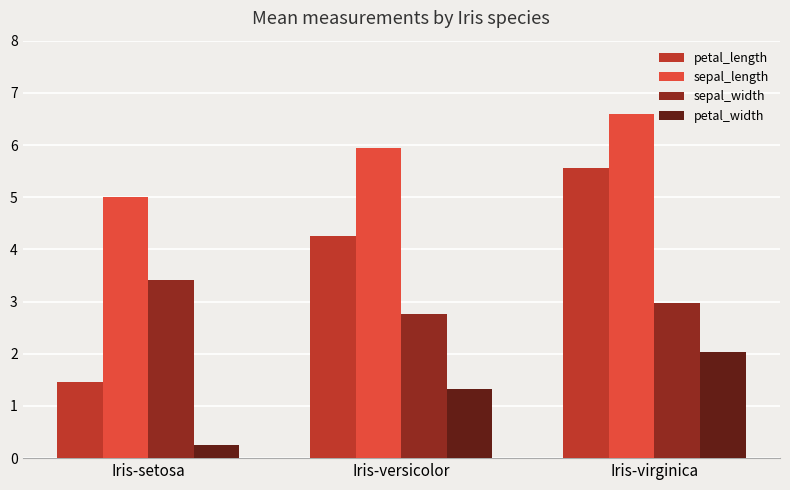

At which label does petal_length reach its peak?

Iris-virginica